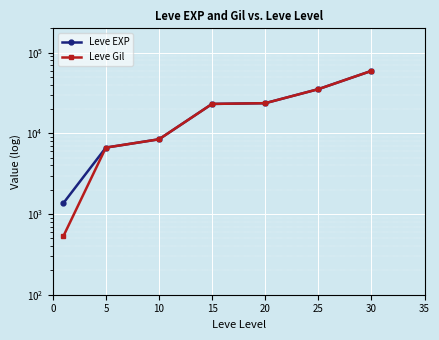

Reading left to right, list all the values displayed in this chart.

Leve EXP: 1365.0	6655.0	8435.0	23143.3	23633.3	35261.7	59405.0
Leve Gil: 531.7	6655.0	8435.0	23143.3	23633.3	35261.7	59405.0